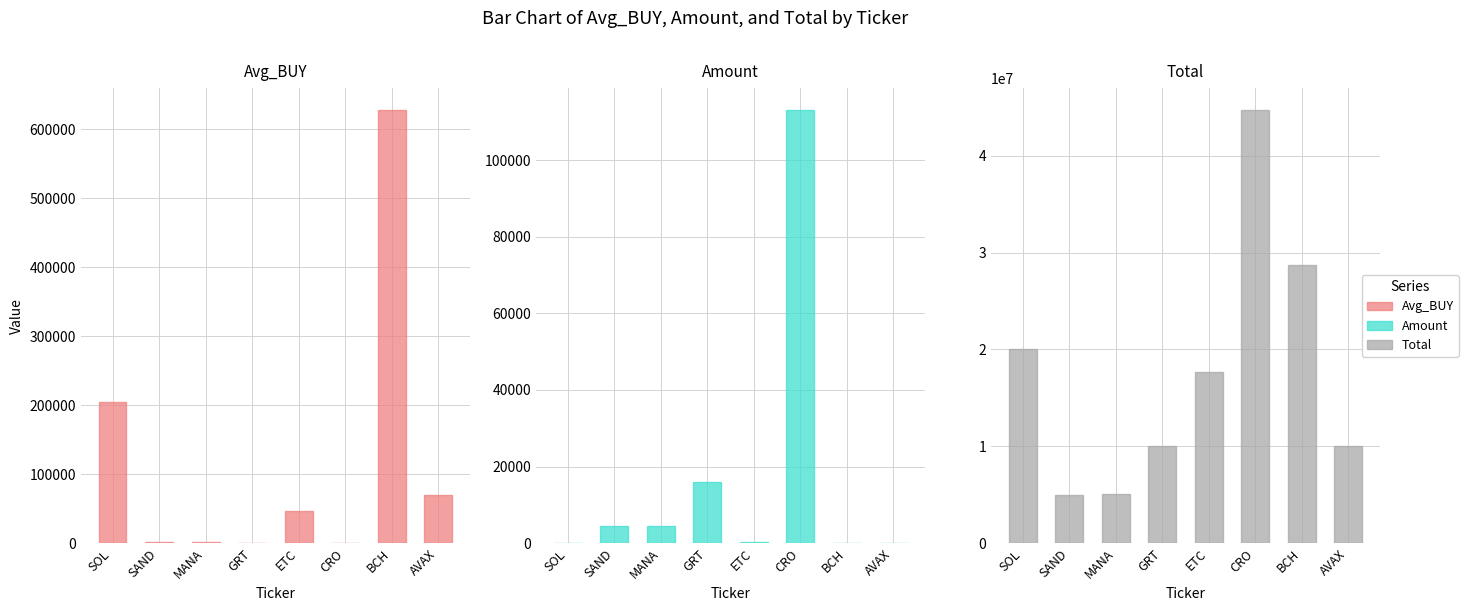

At how many categories does at least one series exceed 2256338?

8